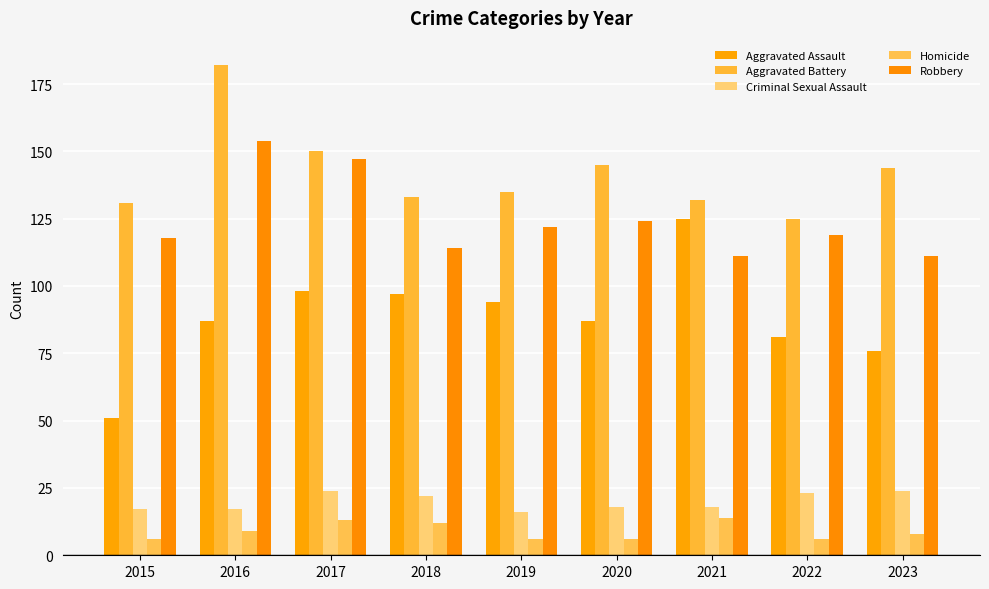

What is the greatest value displayed?

182